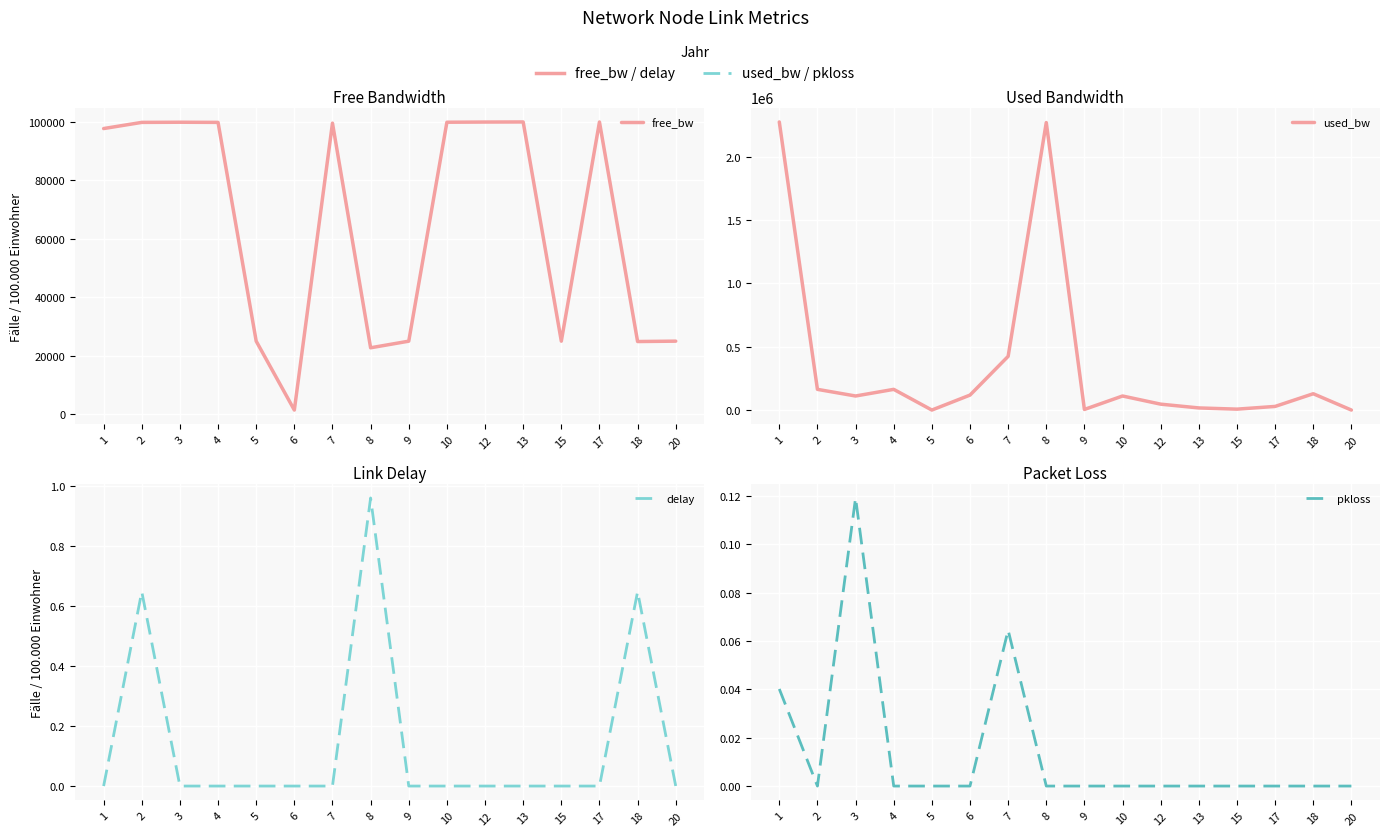

How many times do used_bw and free_bw cross each other?

7